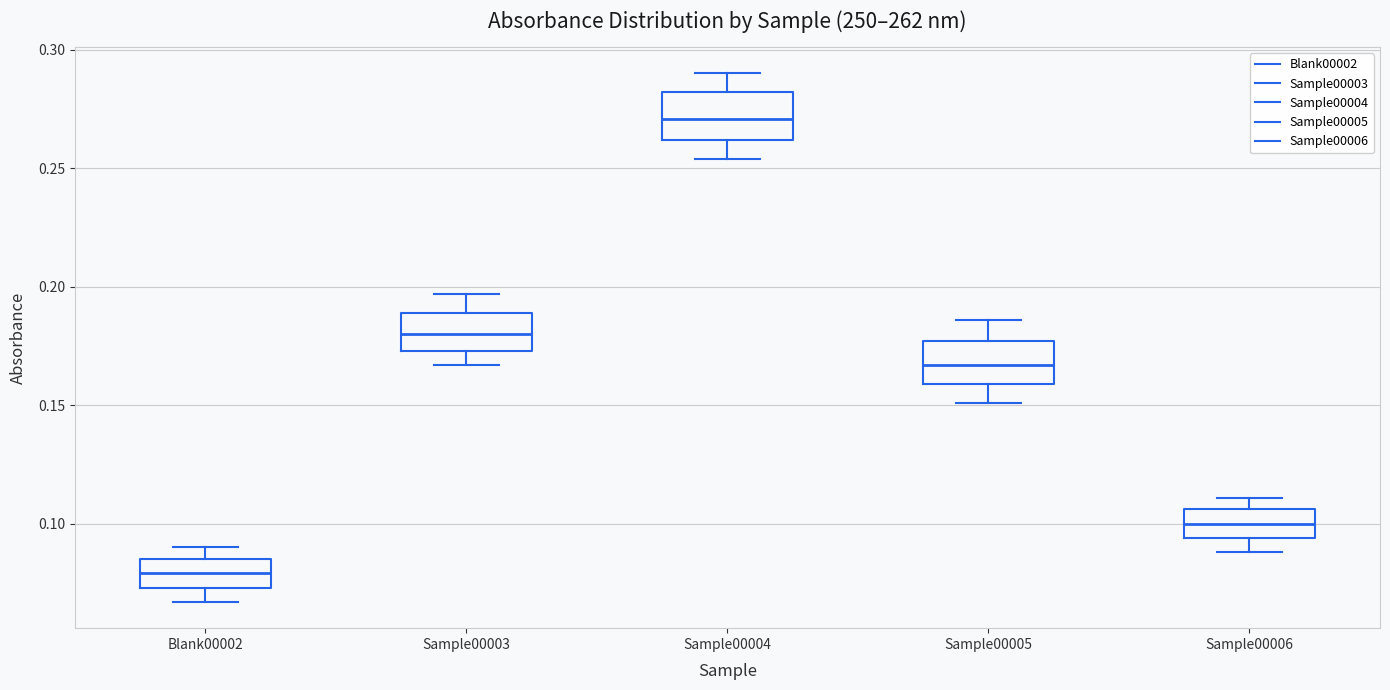

Which box has the lowest median line?

Blank00002